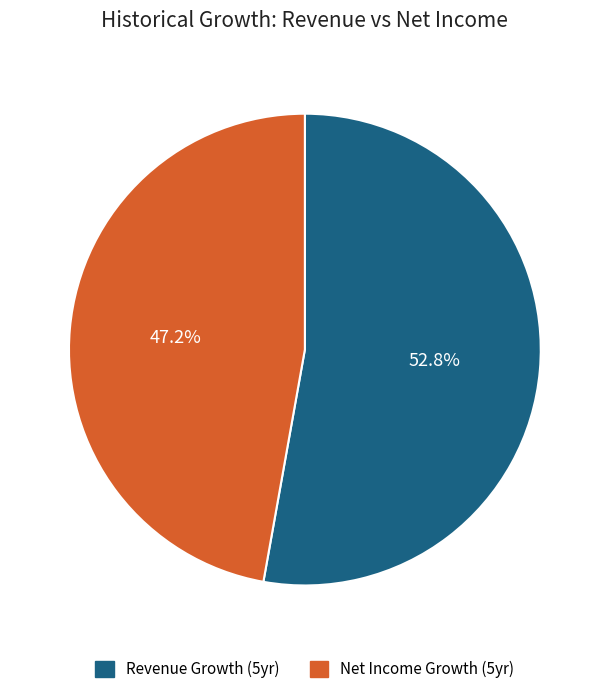

To the nearest percent, what is the difference between the largest and smallest slice percentages?

6%